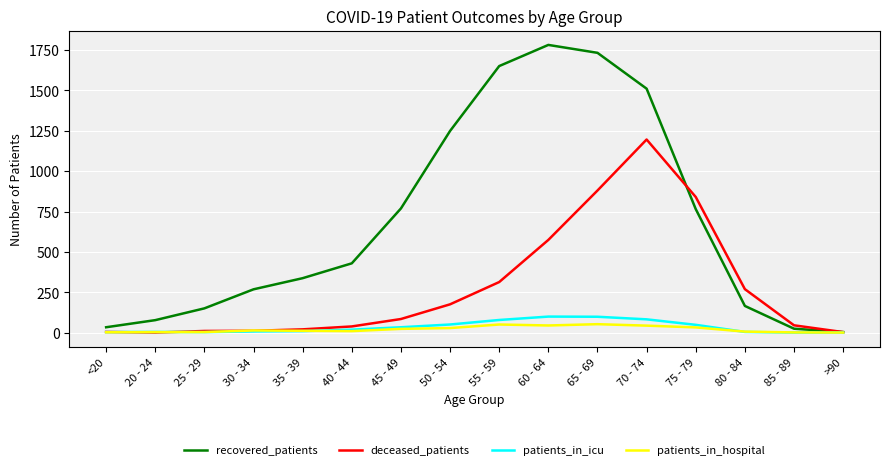

How many lines are shown in the chart?

4